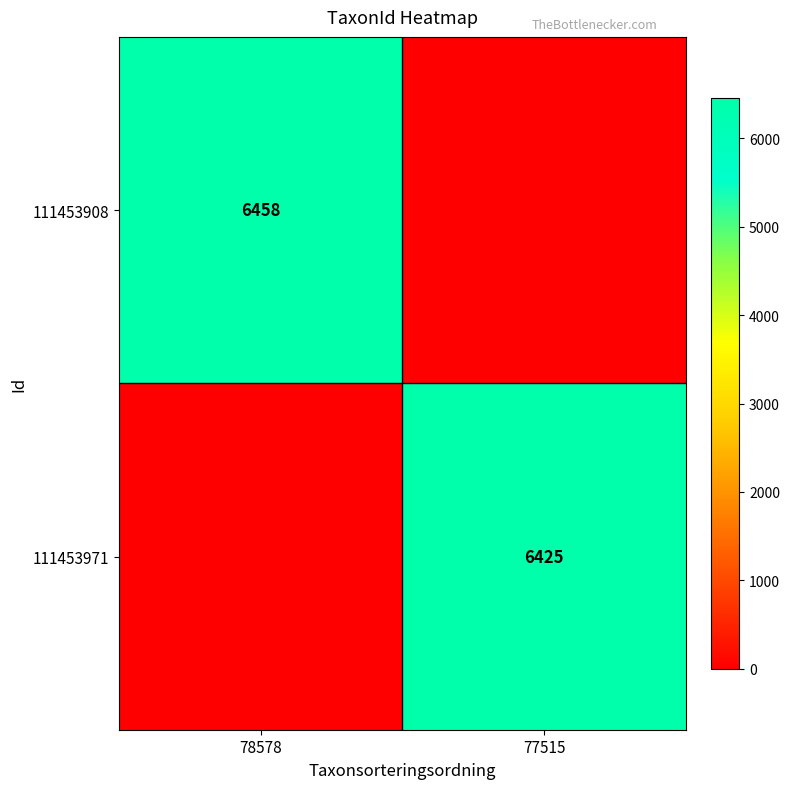

True or false: 111453908 has a value of 8502 at 78578.

False